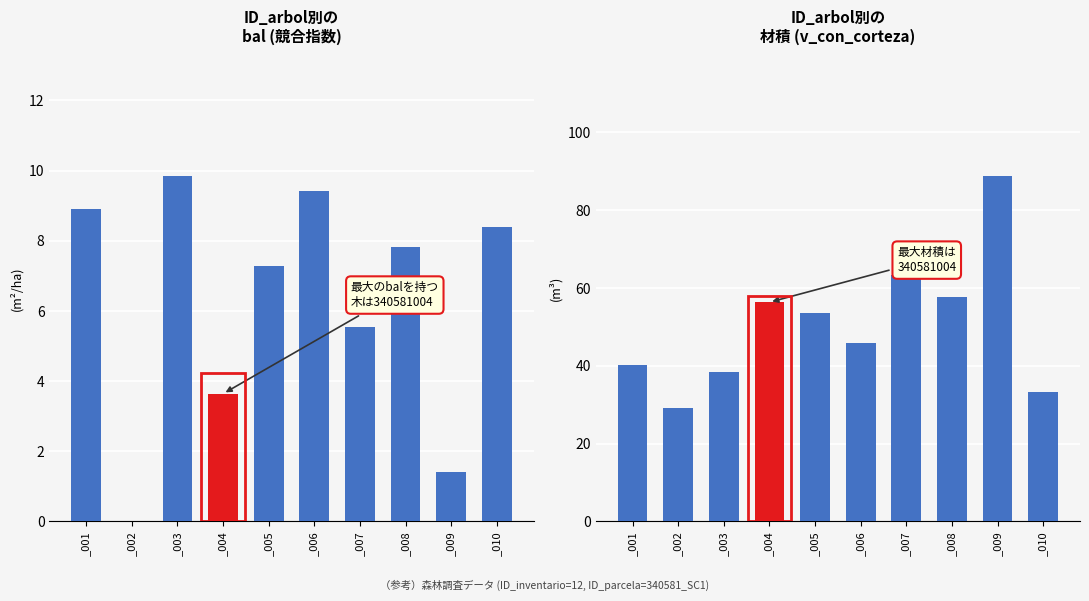

Which series has the largest range (max minus min)?

v_con_corteza